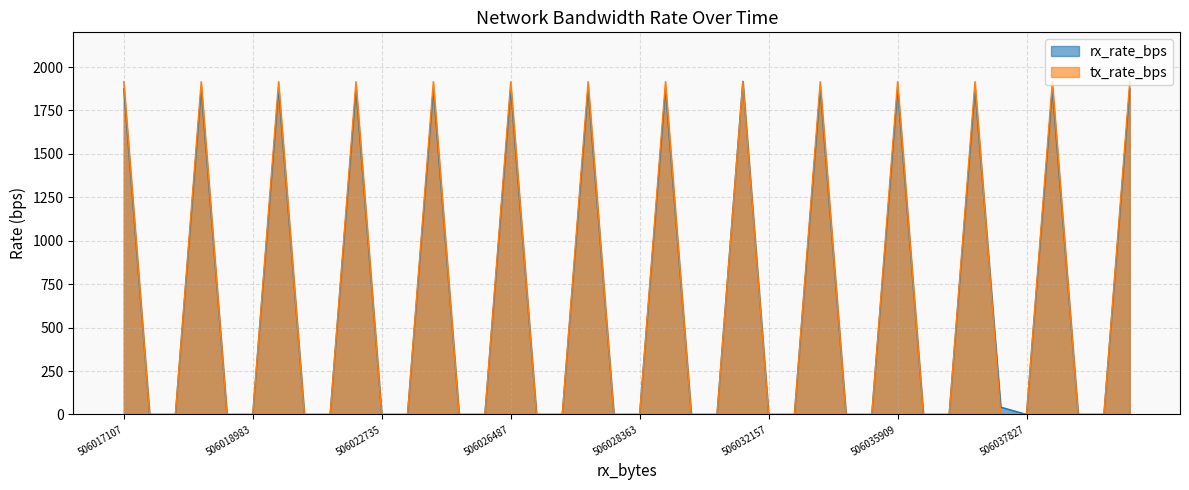

Does the chart have visible grid lines?

Yes